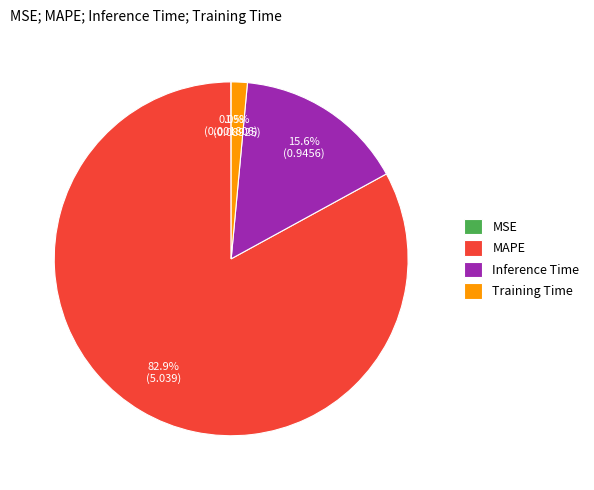

Which category has the biggest portion of the pie?

MAPE